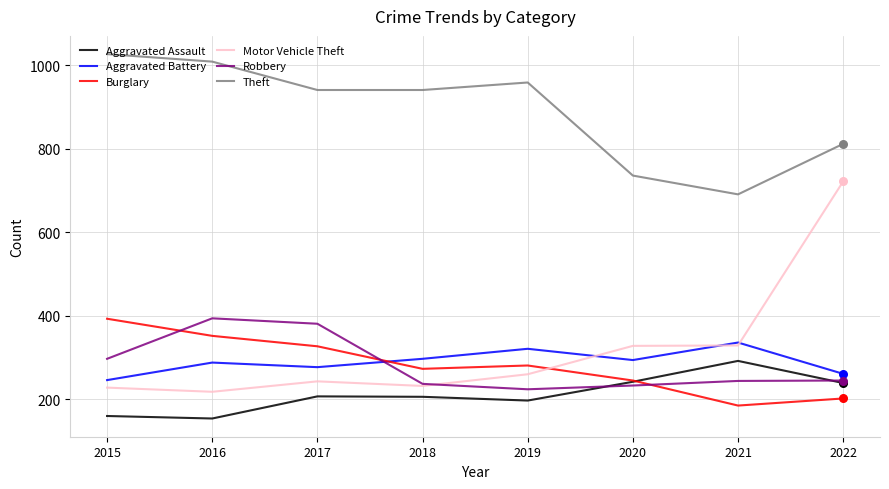

Which series has the largest range (max minus min)?

Motor Vehicle Theft